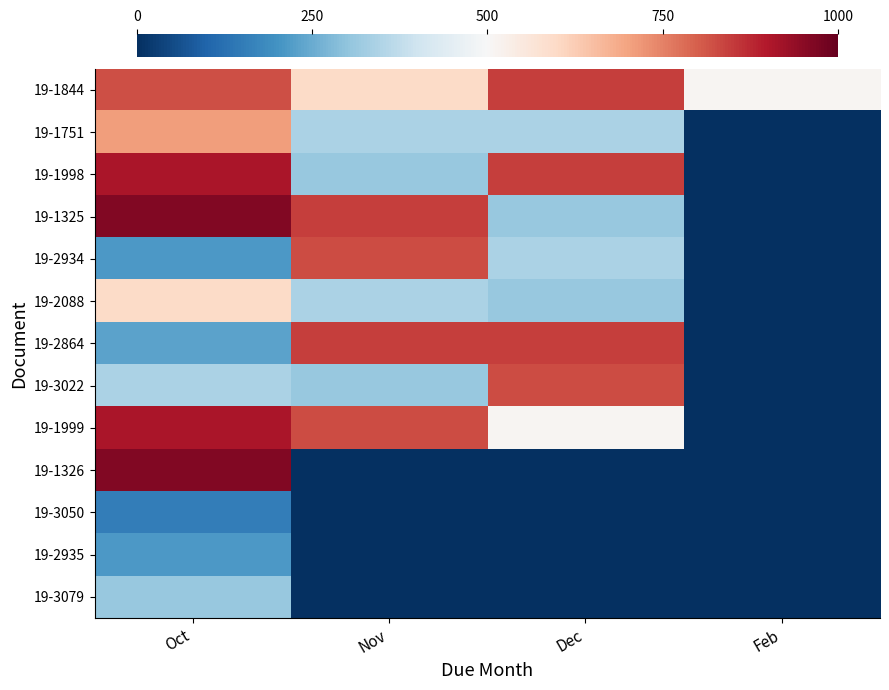

What is the greatest value displayed?

962.3